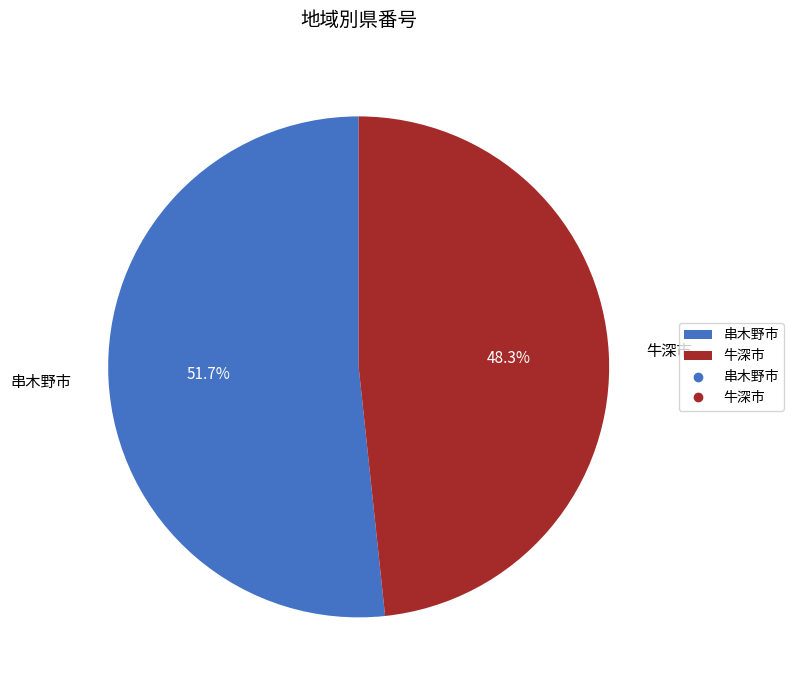

What is the ratio of the value at 牛深市 to the value at 串木野市?

0.9